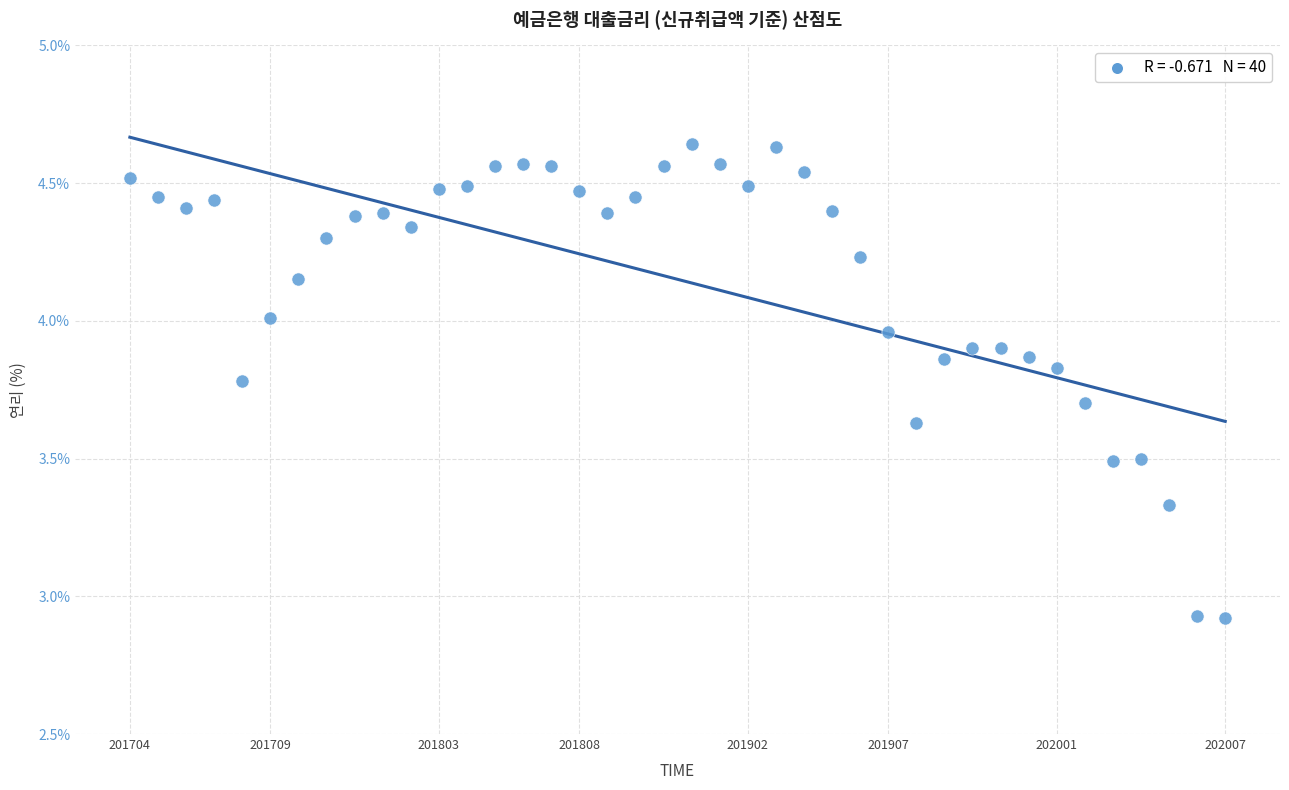

What is the range of Y values (max minus min)?

1.7